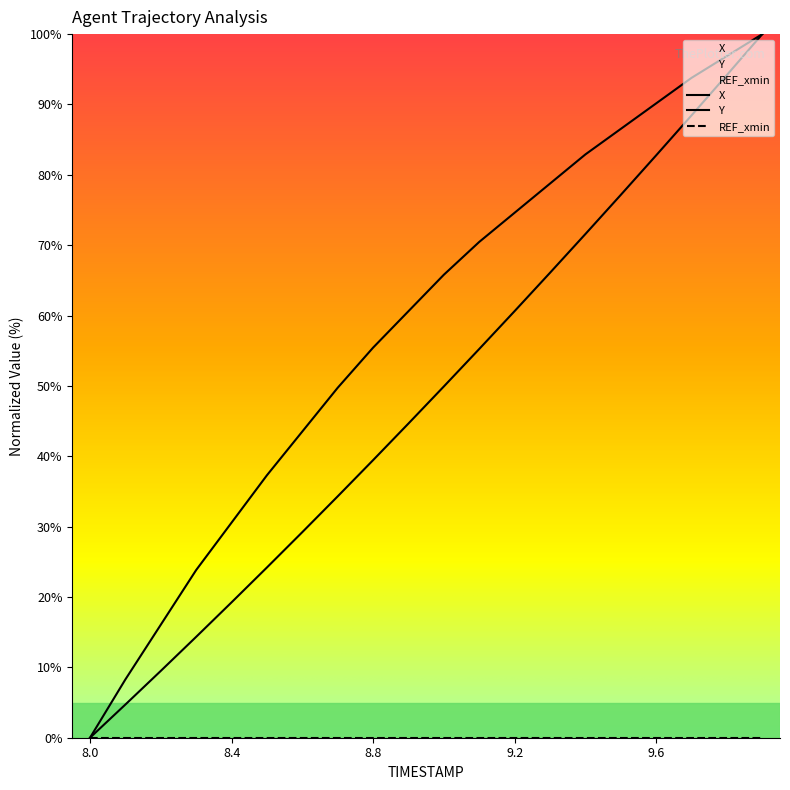

Does the chart display data point markers on the line(s)?

No